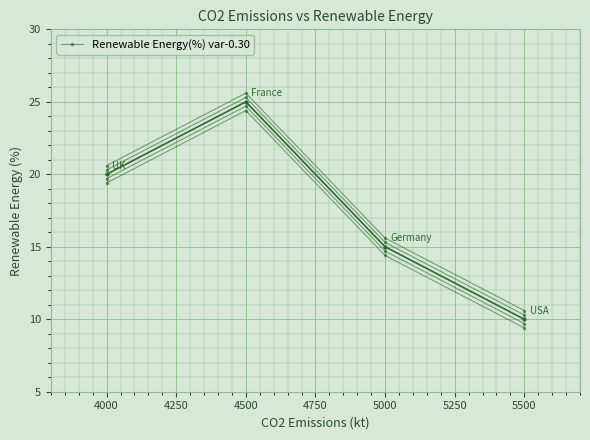

How many lines are shown in the chart?

5